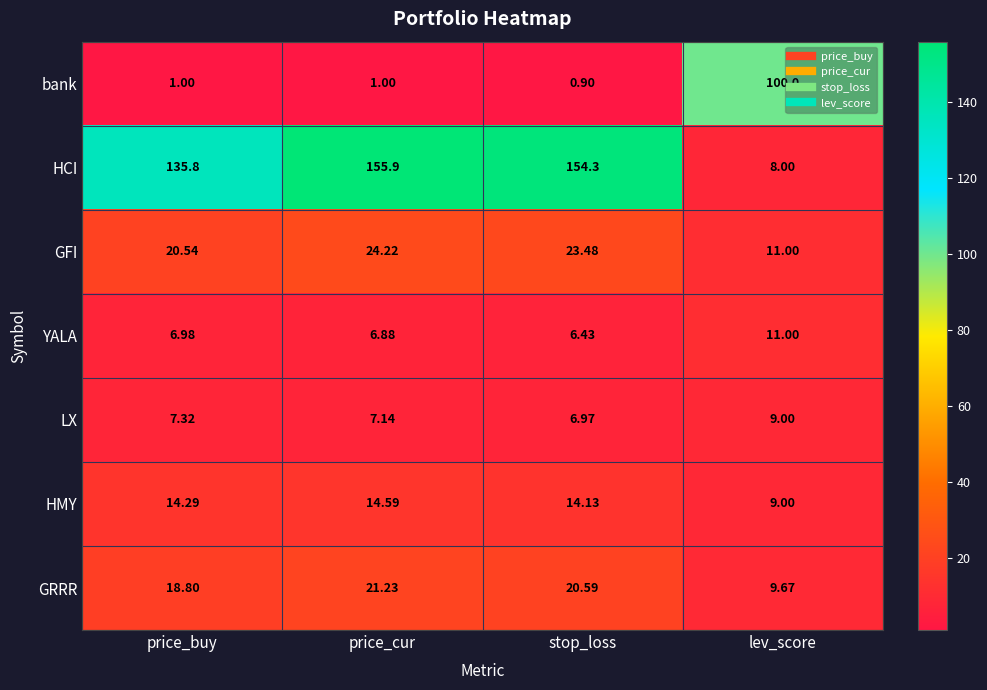

Which series changed the most between stop_loss and lev_score?

HCI